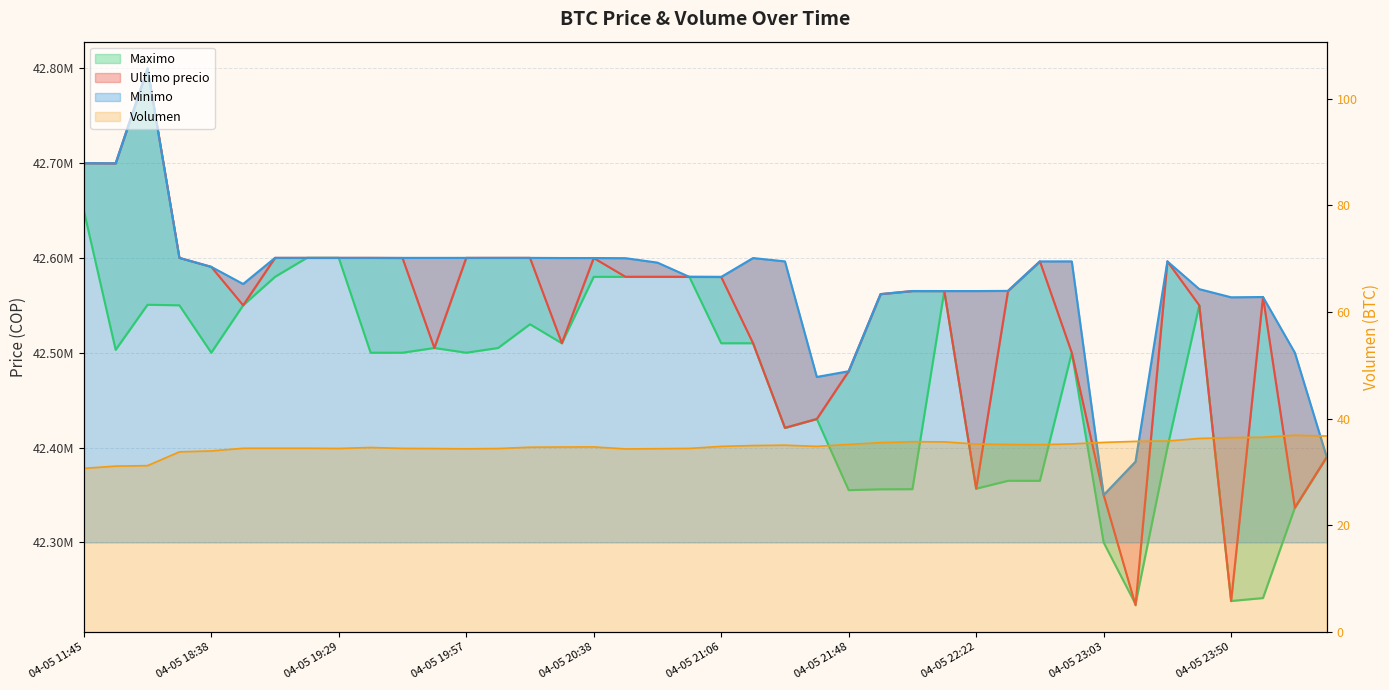

Which category has the lowest value across all series?

04-05 11:45